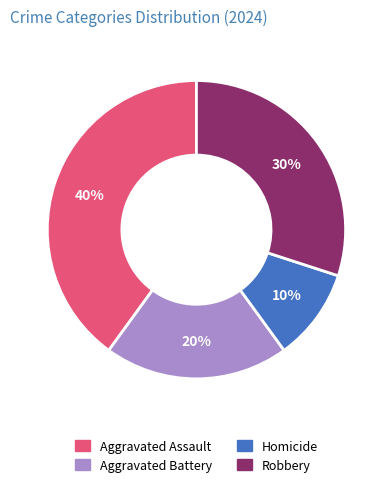

What percentage is the Aggravated Battery slice, to the nearest percent?

20%